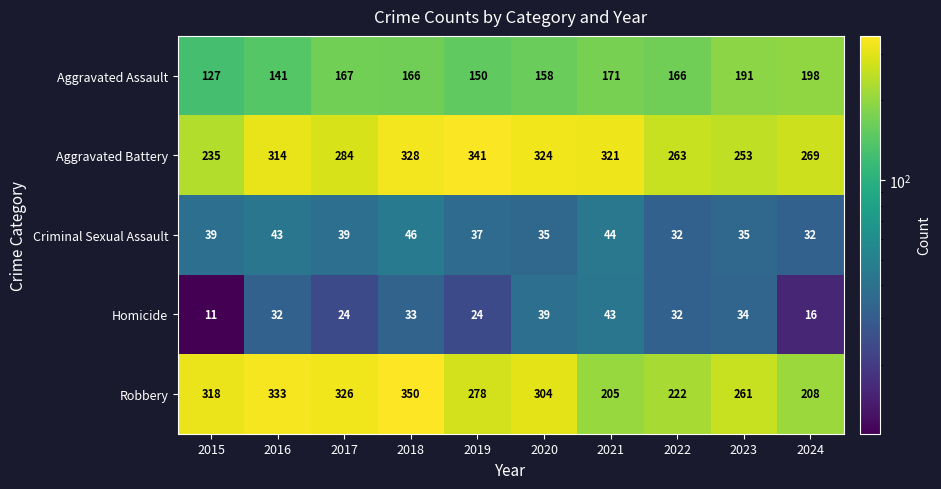

What is the lowest value of the Aggravated Battery series?

235